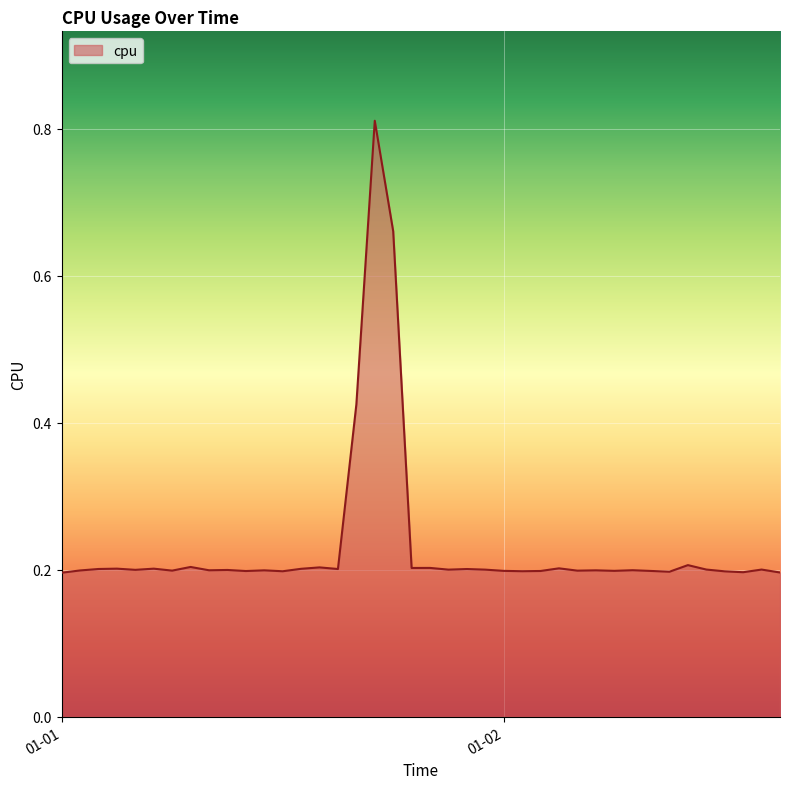

What is the value of the 1st point from the left?

0.2